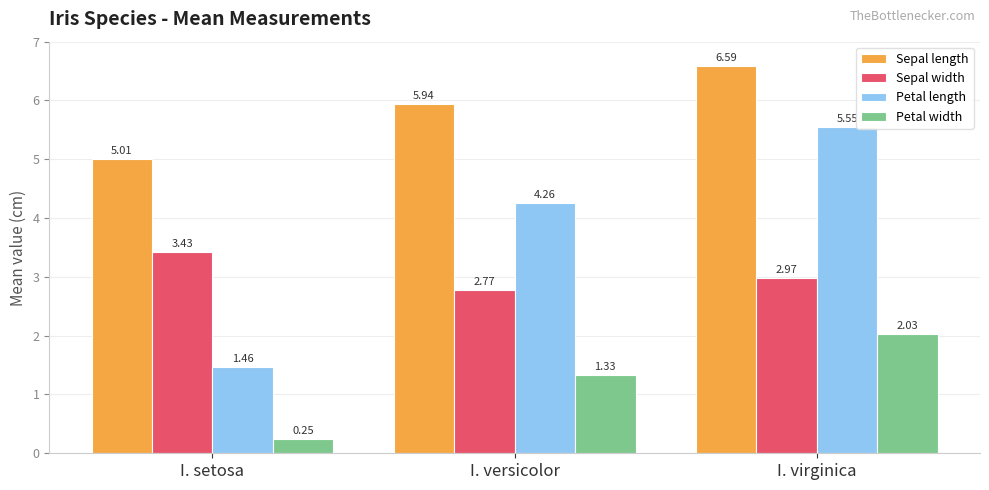

Which category has the lowest value across all series?

I. setosa